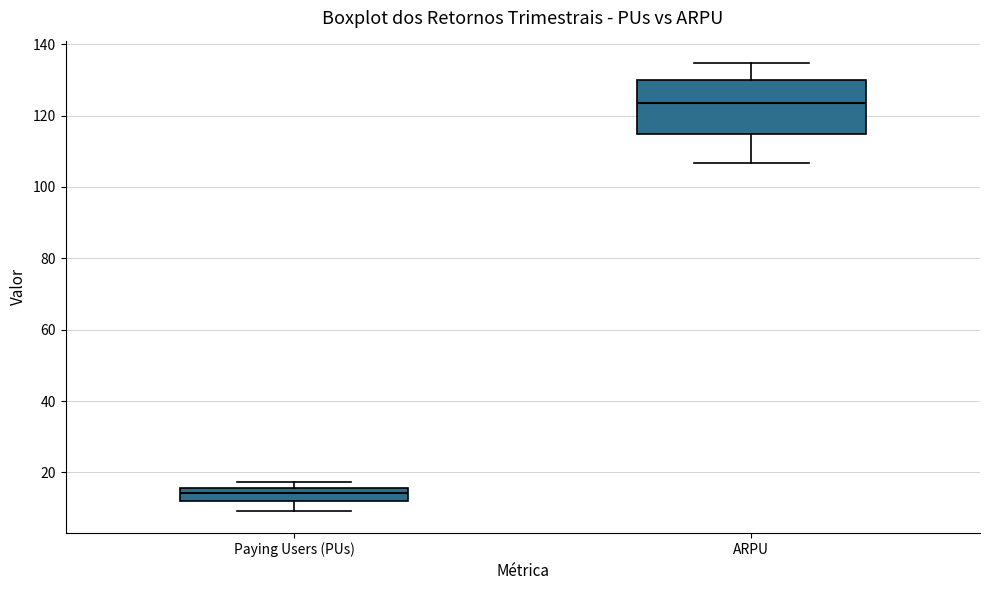

Reading left to right, read every box against the y-axis: the position of its median line, the range the box covers, and the ends of its whiskers. The values are not printed on the chart, so give them approximately, as read against the axis.

Paying Users (PUs): median 14, box 12 to 16, whiskers 10 to 18
ARPU: median 124, box 114 to 130, whiskers 106 to 134